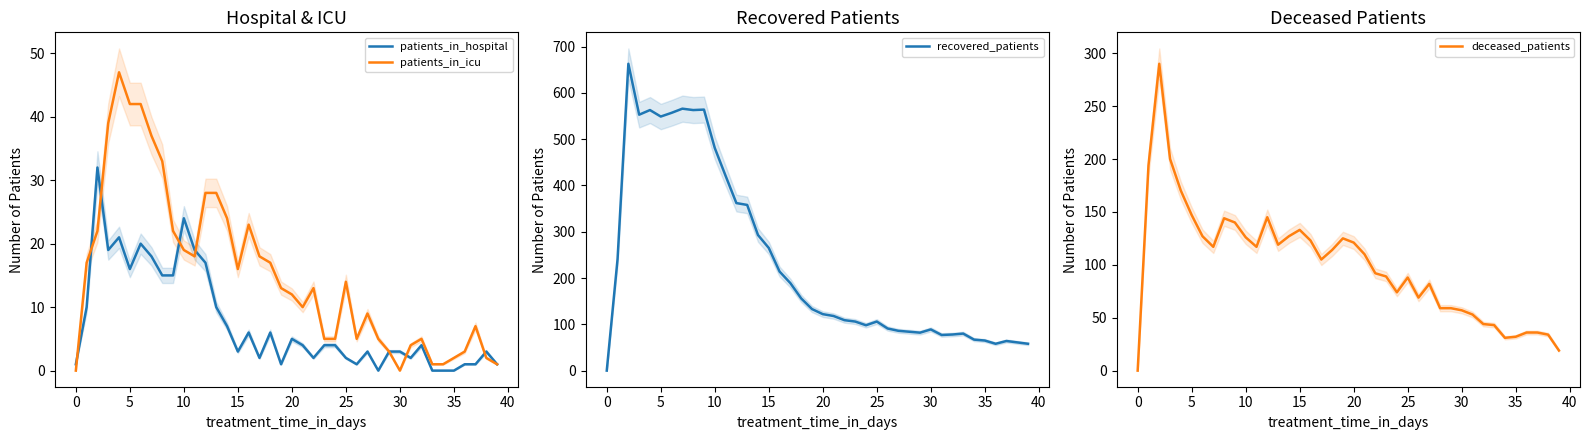

Is the value of patients_in_hospital at 30 greater than the value of recovered_patients at 16?

No